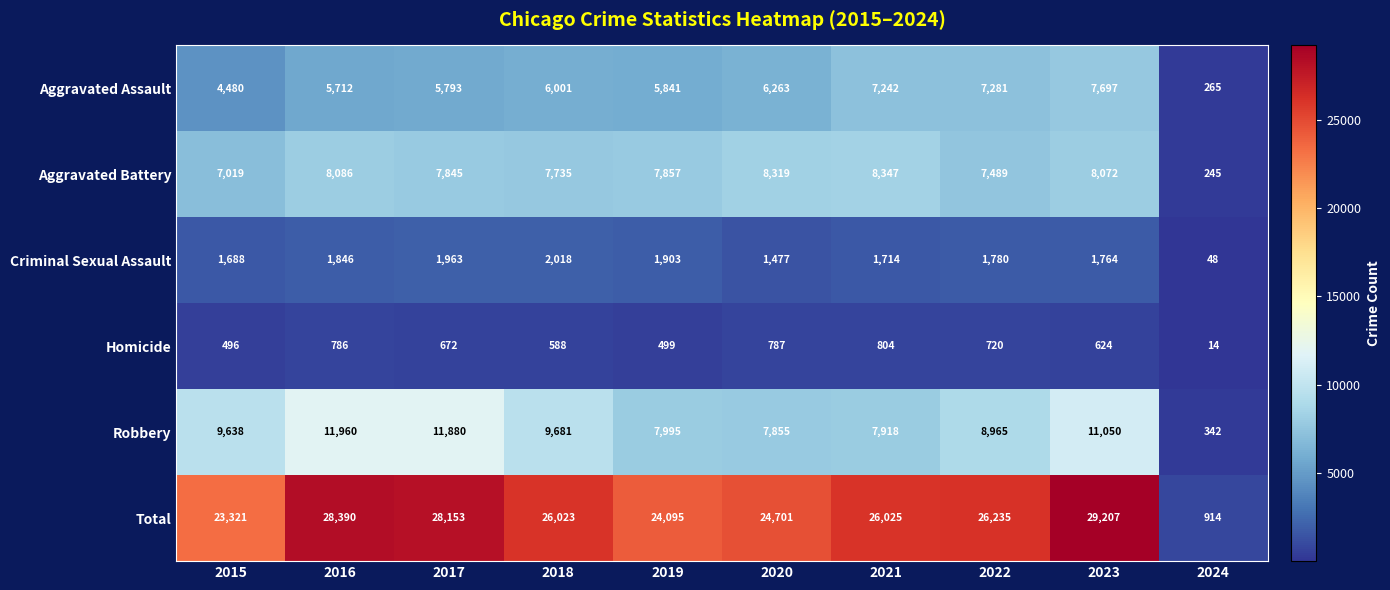

What is the difference between the Homicide values at 2024 and 2021?

790